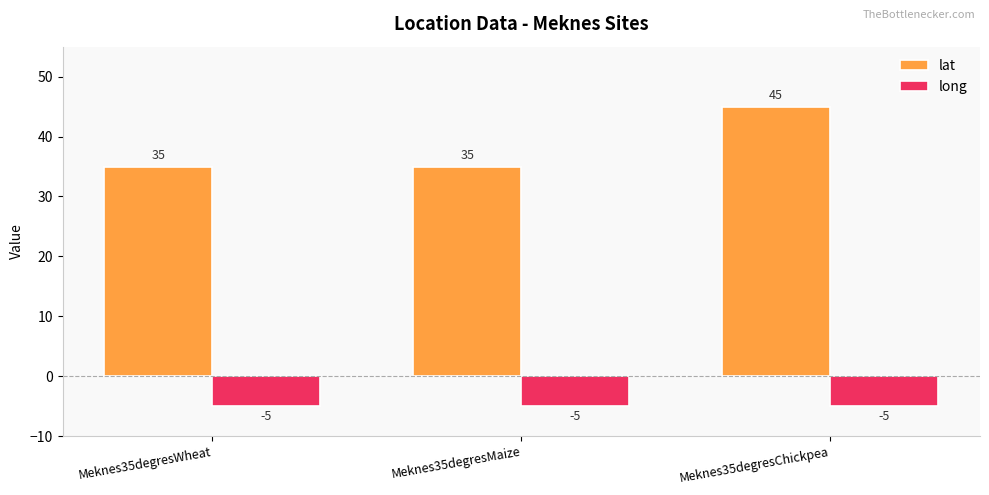

What is the spread (max minus min) of values at Meknes35degresMaize?

40